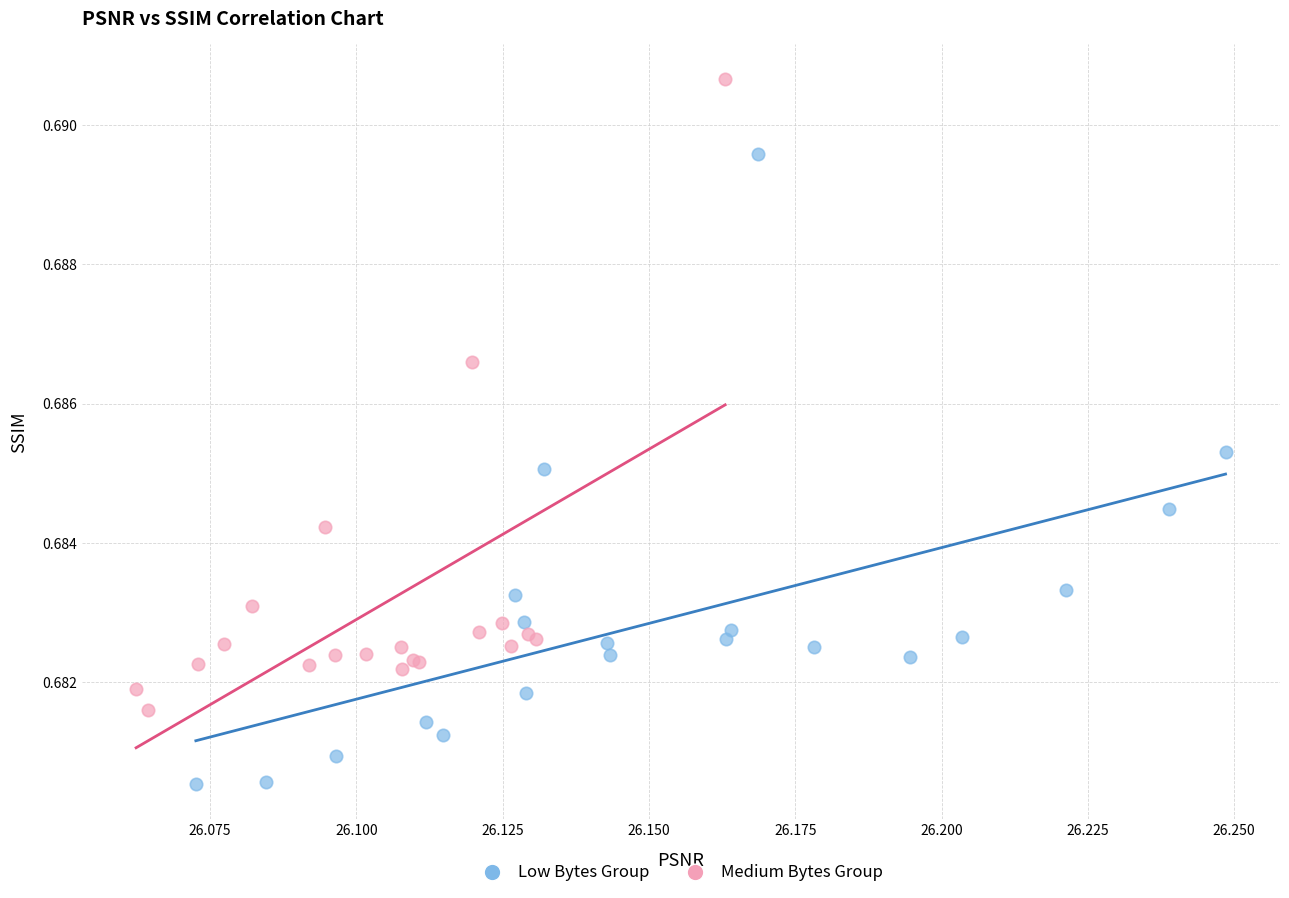

Which series reaches the minimum Y coordinate?

Low Bytes Group